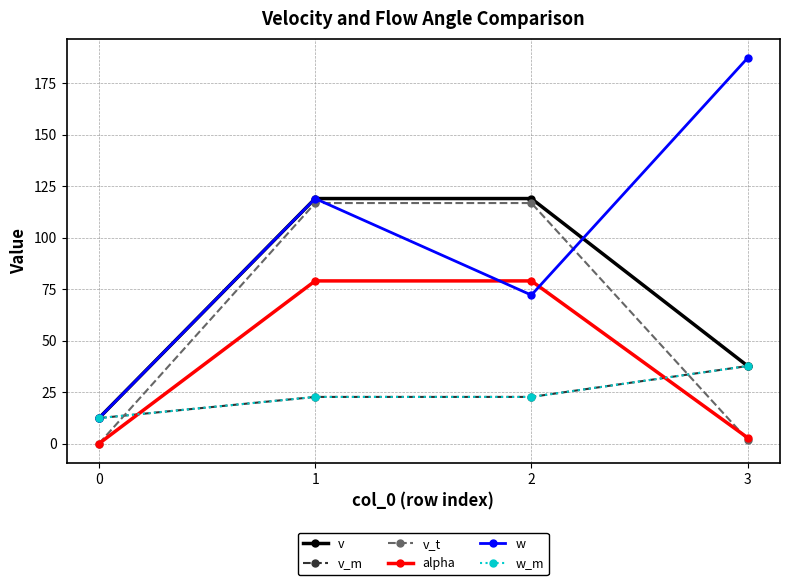

True or false: v and w cross at least once.

True